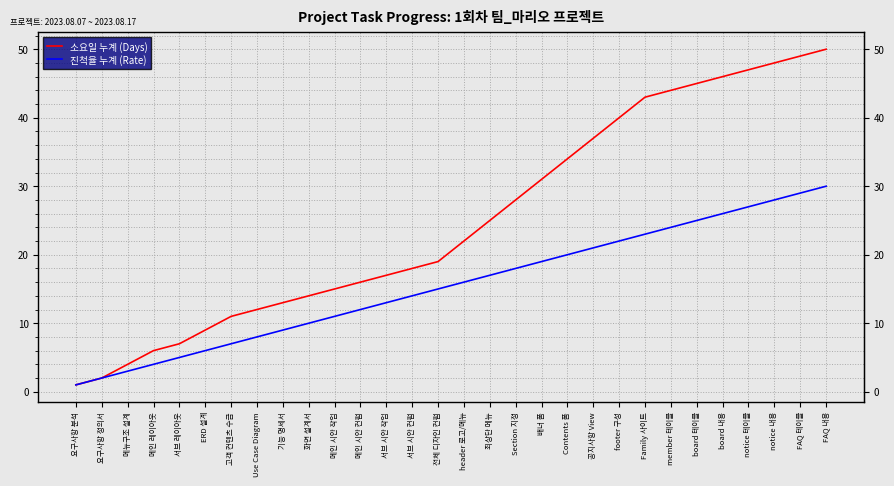

Between 요구사항 정의서 and 메인 레이아웃, which series saw the biggest shift?

소요일 누계 (Days)